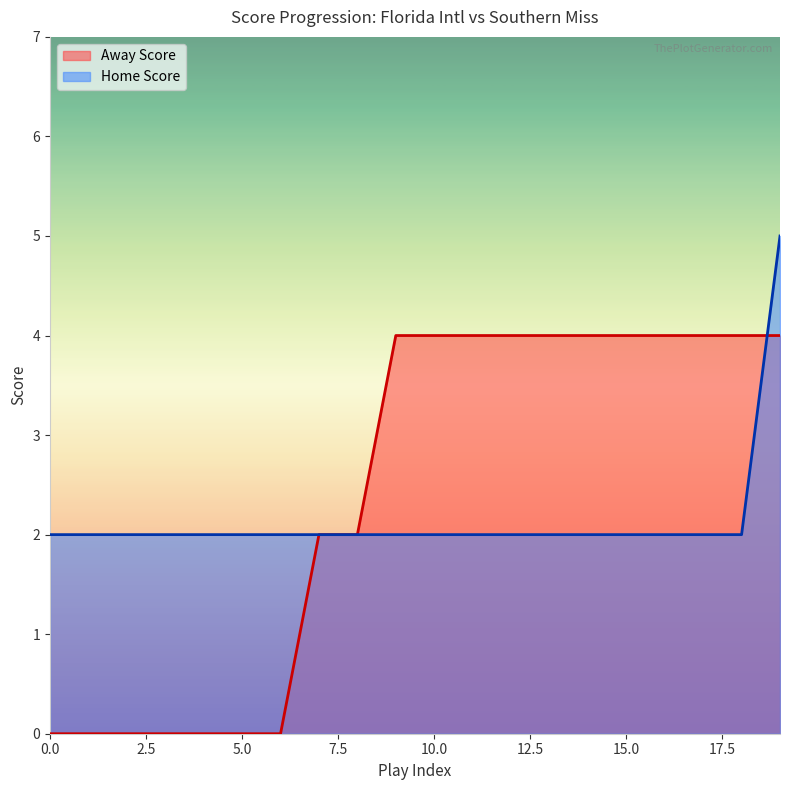

How many categories are shown in the chart?

20